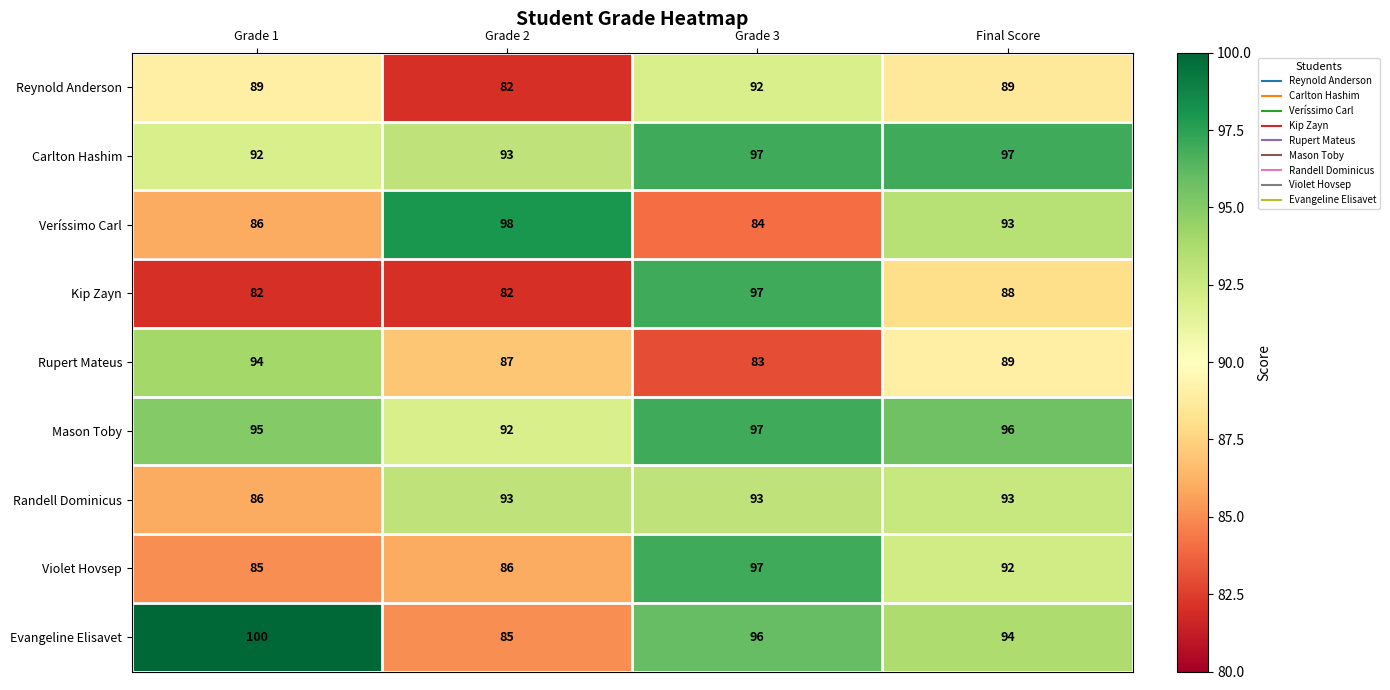

What is the difference between the highest and lowest values at Grade 3?

14